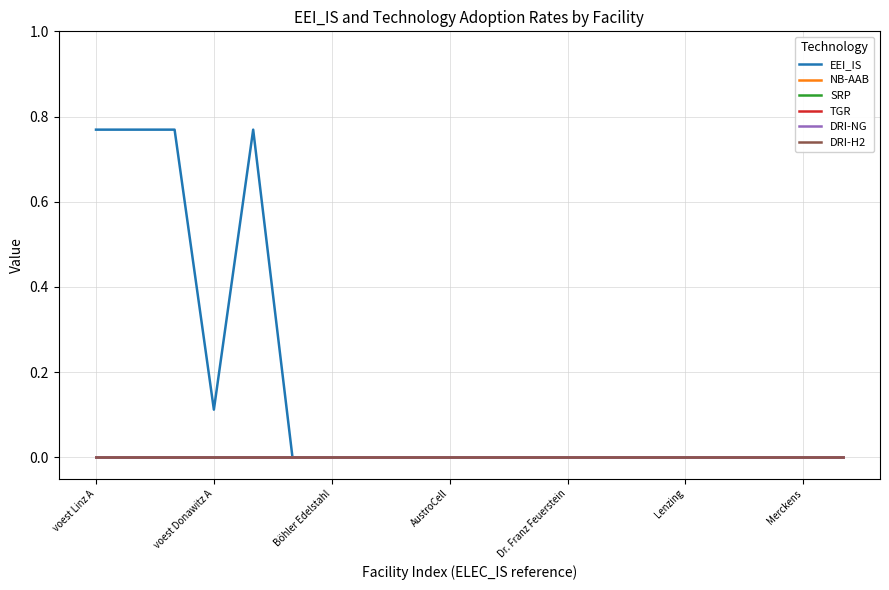

Is this an area chart (filled region under the line)?

No